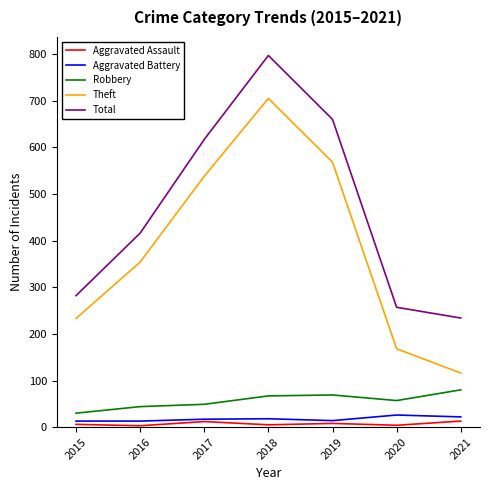

True or false: Theft and Aggravated Battery cross at least once.

False